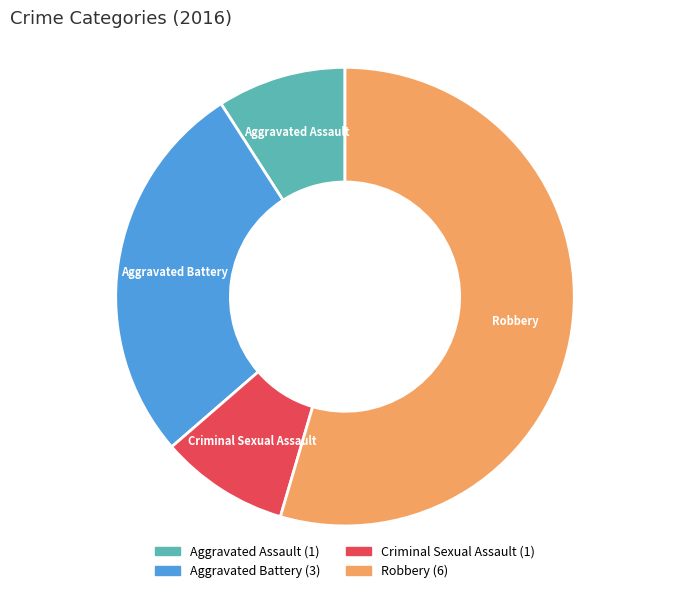

The Aggravated Assault slice represents 9% of the pie. True or false?

True